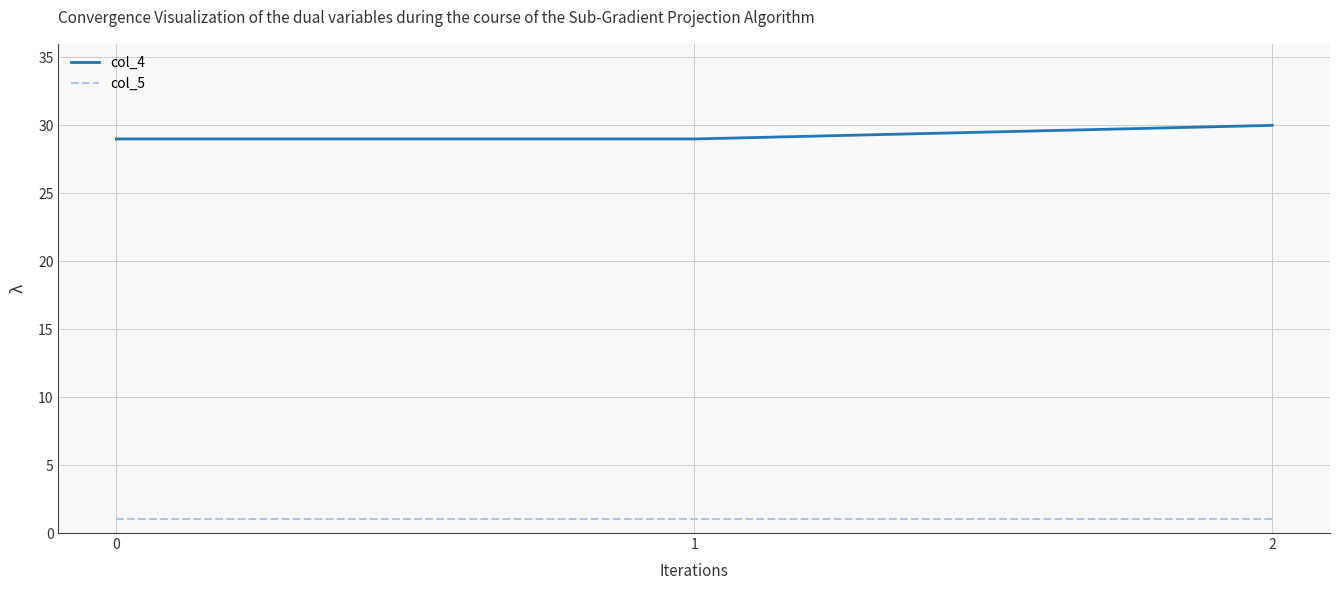

What is the maximum value shown in the chart?

30